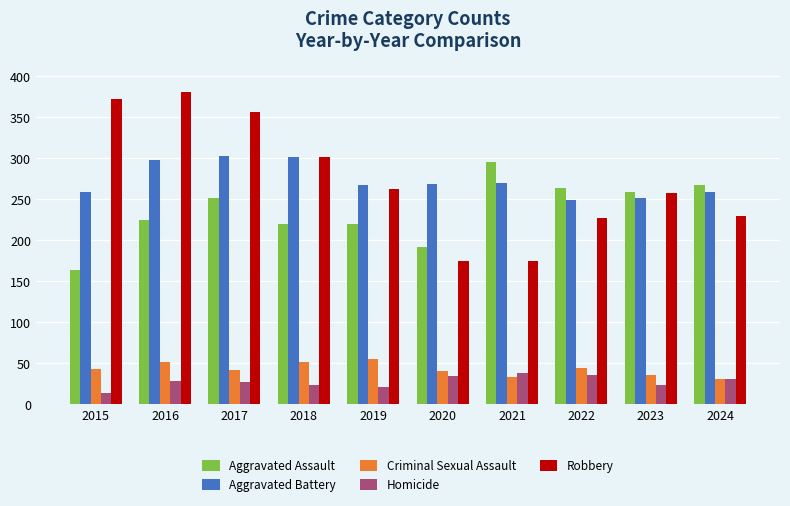

How many groups of bars are there?

10